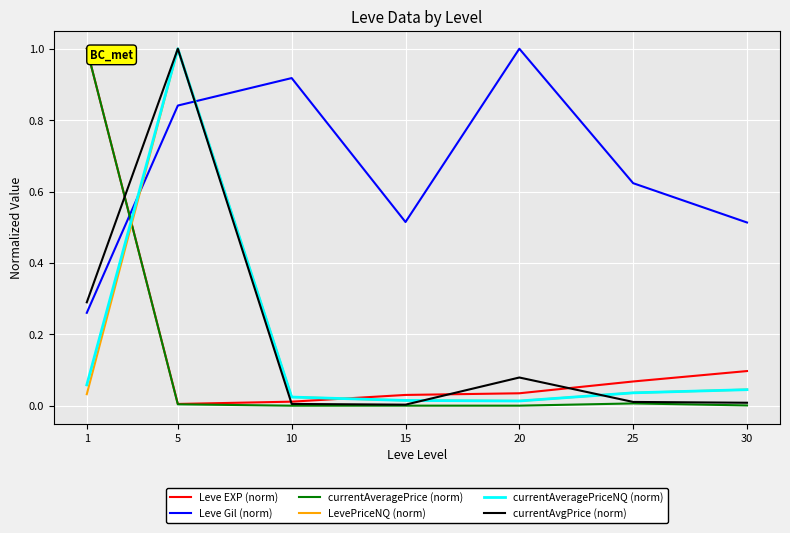

At how many categories does at least one series exceed 0?

7